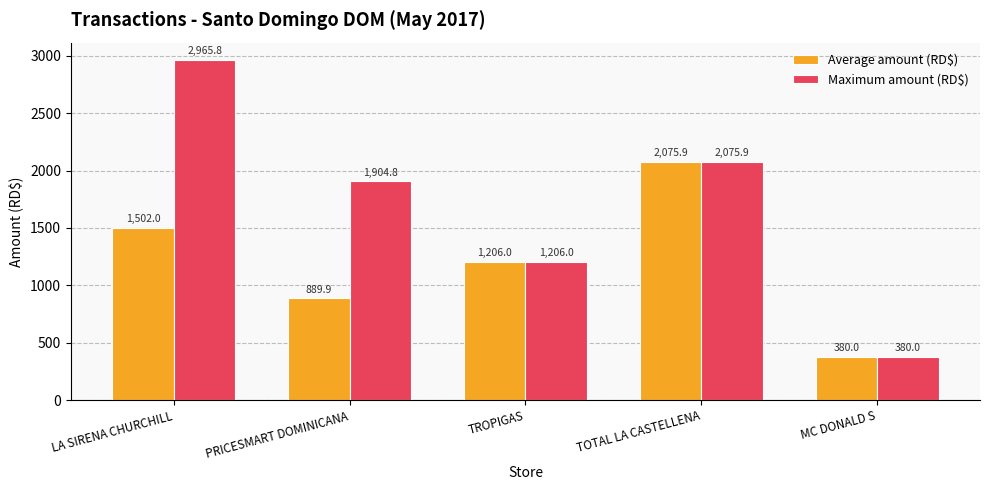

The value of Average amount (RD$) at TROPIGAS is 1206.0. True or false?

True